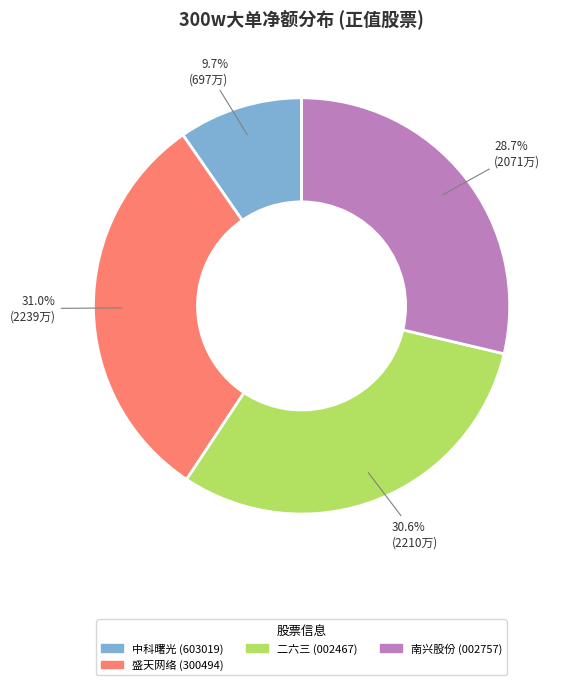

Does any single category account for the majority?

No